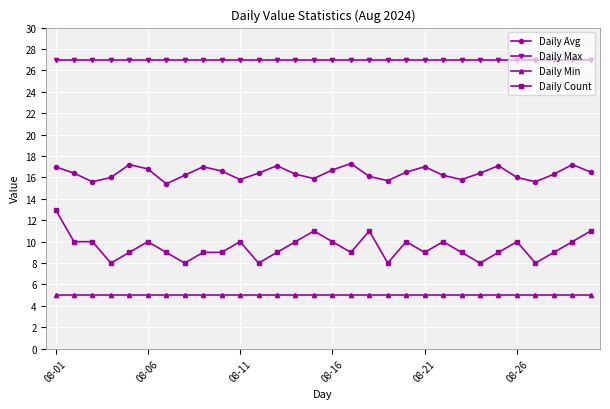

Which series has the largest range (max minus min)?

Daily Count